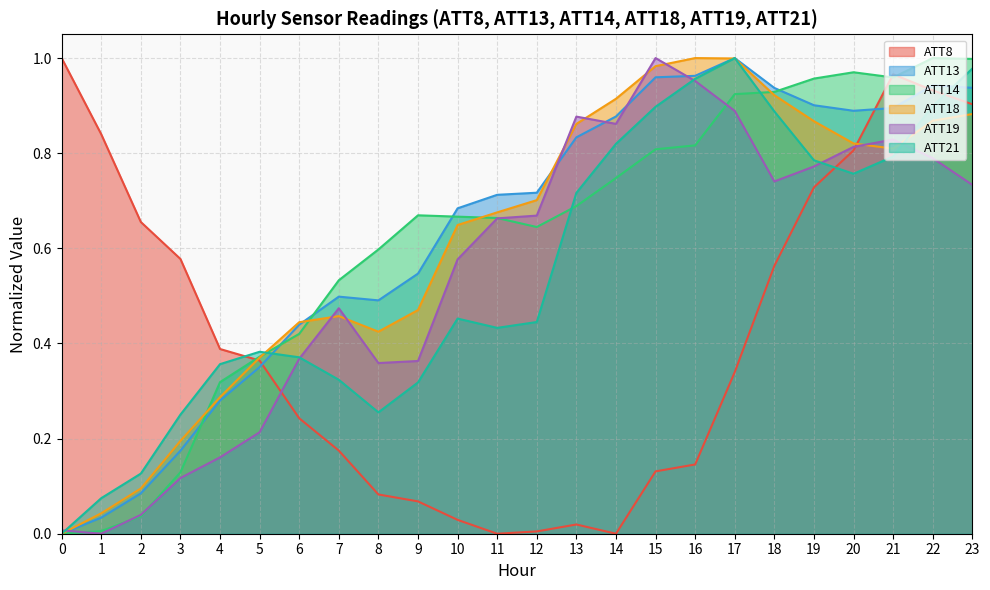

Reading left to right, what are all the values shown in this chart?

ATT8: 0=1.0	1=0.8	2=0.7	3=0.6	4=0.4	5=0.4	6=0.2	7=0.2	8=0.1	9=0.1	10=0.0	11=0.0	12=0.0	13=0.0	14=0.0	15=0.1	16=0.1	17=0.3	18=0.6	19=0.7	20=0.8	21=1.0	22=0.9	23=0.9
ATT13: 0=0.0	1=0.0	2=0.1	3=0.2	4=0.3	5=0.4	6=0.4	7=0.5	8=0.5	9=0.5	10=0.7	11=0.7	12=0.7	13=0.8	14=0.9	15=1.0	16=1.0	17=1.0	18=0.9	19=0.9	20=0.9	21=0.9	22=0.9	23=0.9
ATT14: 0=0.0	1=0.0	2=0.0	3=0.1	4=0.3	5=0.4	6=0.4	7=0.5	8=0.6	9=0.7	10=0.7	11=0.7	12=0.6	13=0.7	14=0.7	15=0.8	16=0.8	17=0.9	18=0.9	19=1.0	20=1.0	21=1.0	22=1.0	23=1.0
ATT18: 0=0.0	1=0.0	2=0.1	3=0.2	4=0.3	5=0.4	6=0.4	7=0.5	8=0.4	9=0.5	10=0.6	11=0.7	12=0.7	13=0.9	14=0.9	15=1.0	16=1.0	17=1.0	18=0.9	19=0.9	20=0.8	21=0.8	22=0.9	23=0.9
ATT19: 0=0.0	1=0.0	2=0.0	3=0.1	4=0.2	5=0.2	6=0.4	7=0.5	8=0.4	9=0.4	10=0.6	11=0.7	12=0.7	13=0.9	14=0.9	15=1.0	16=1.0	17=0.9	18=0.7	19=0.8	20=0.8	21=0.8	22=0.8	23=0.7
ATT21: 0=0.0	1=0.1	2=0.1	3=0.3	4=0.4	5=0.4	6=0.4	7=0.3	8=0.3	9=0.3	10=0.5	11=0.4	12=0.4	13=0.7	14=0.8	15=0.9	16=1.0	17=1.0	18=0.9	19=0.8	20=0.8	21=0.8	22=0.9	23=1.0